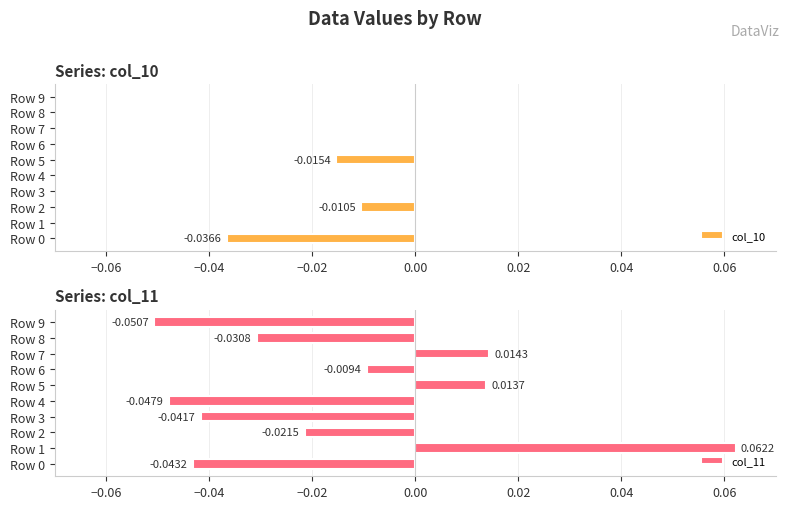

How many values in the col_11 series are below 0?

7